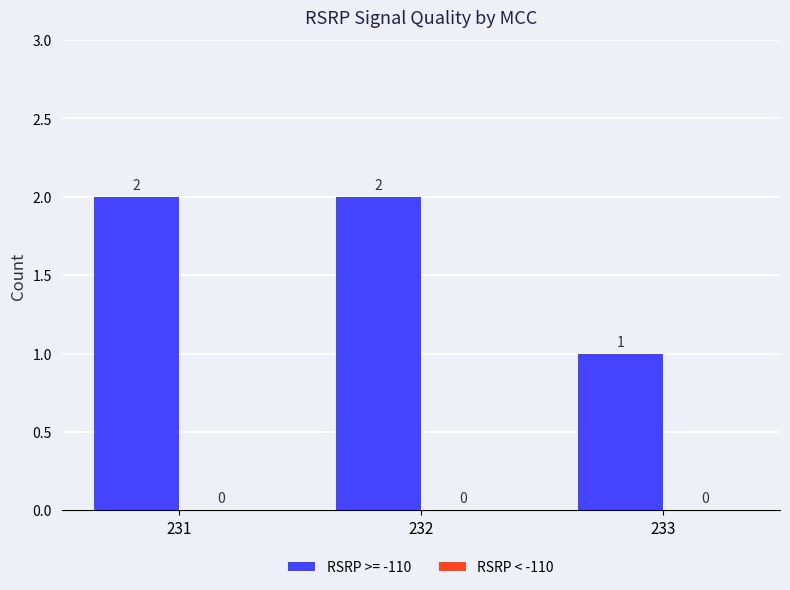

Reading left to right, extract all data points from this chart.

231=2	232=2	233=1